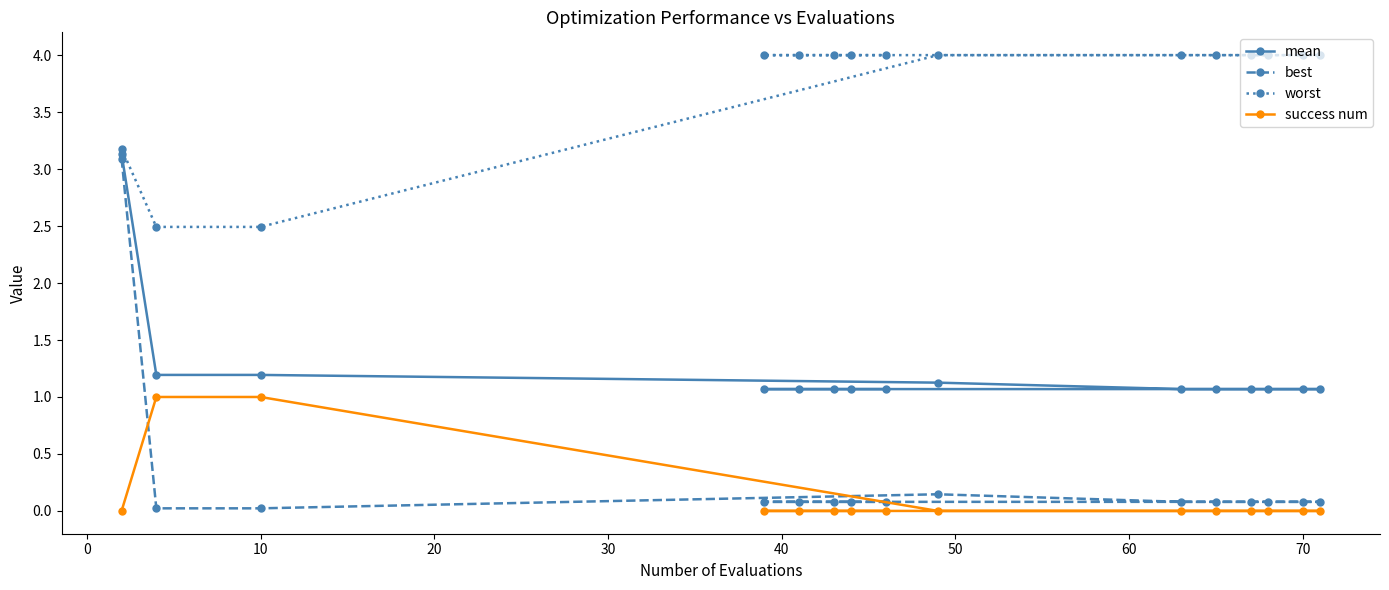

In best, how many points are higher than both neighbors (excluding endpoints)?

1